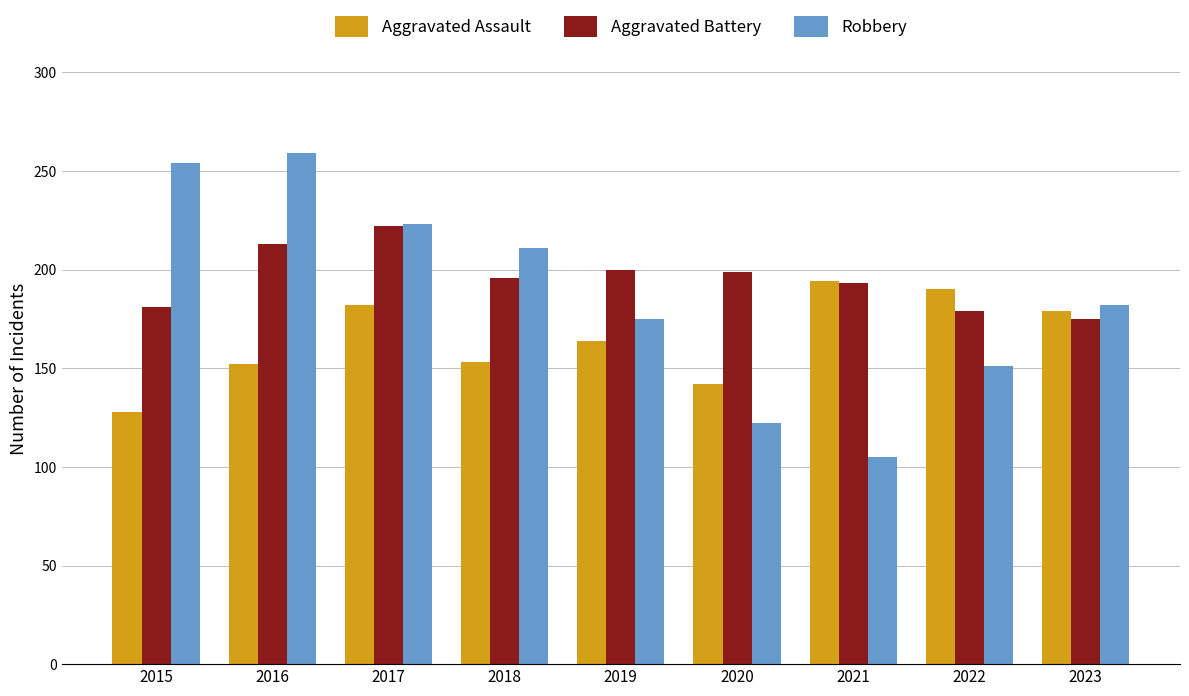

How many groups of bars are there?

9